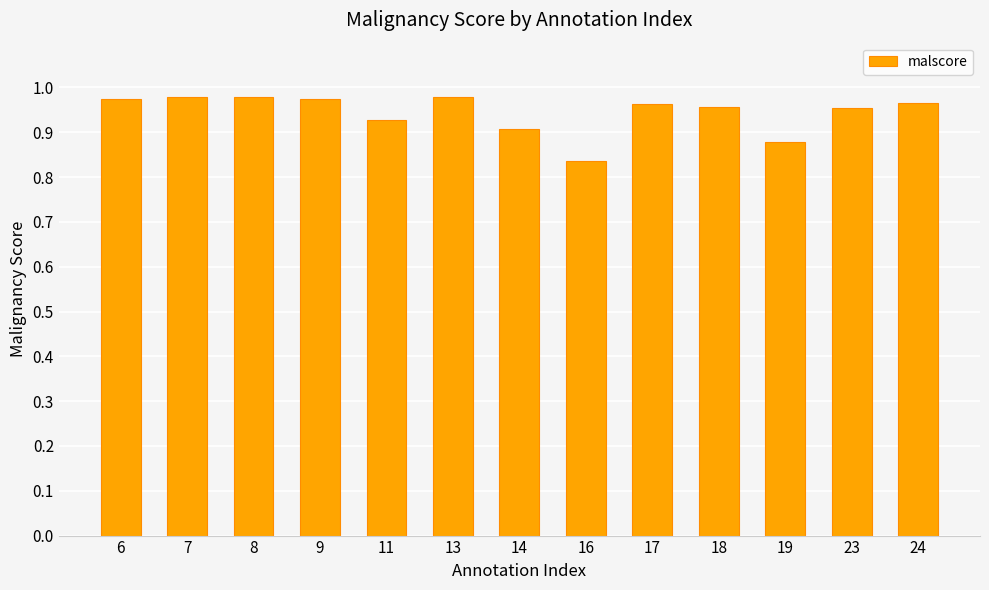

The value at 9 is 1.5. True or false?

False